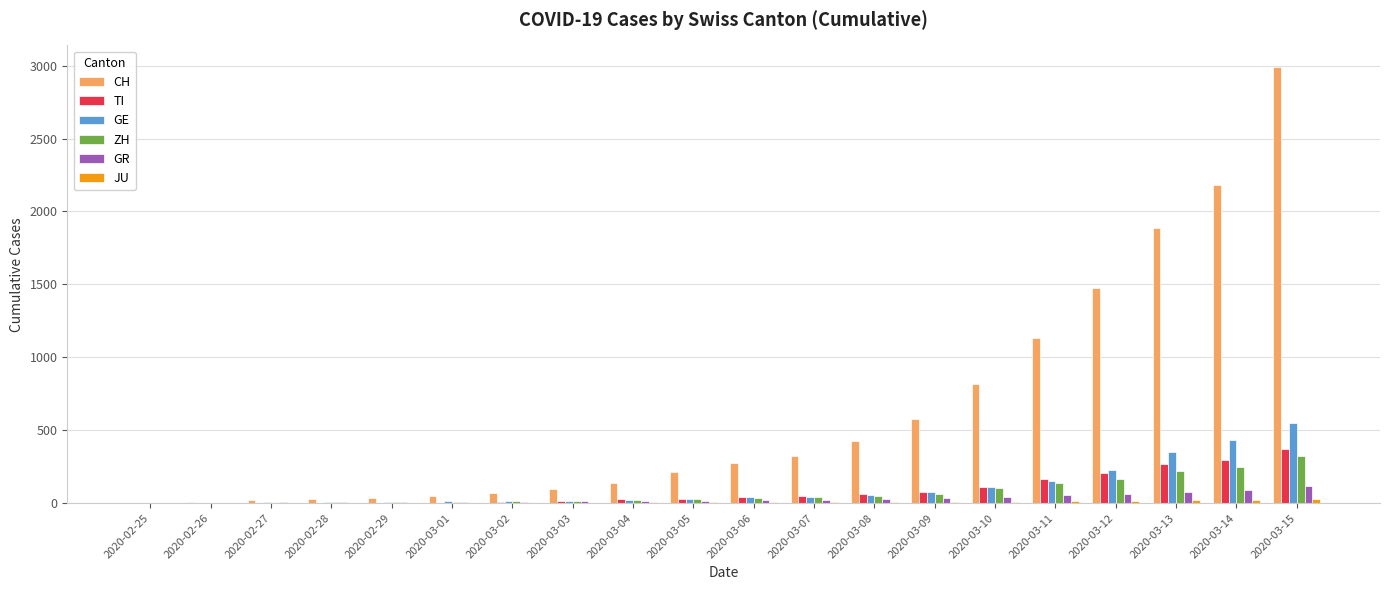

What is the maximum value shown in the chart?

2989